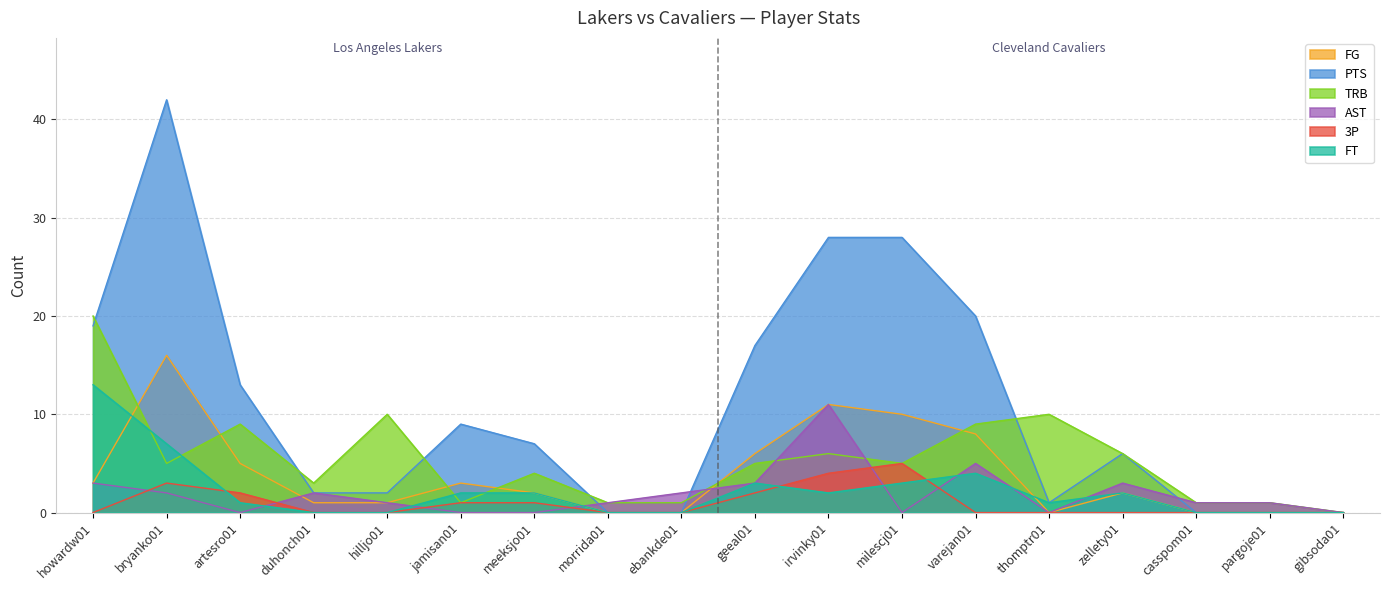

Reading left to right, transcribe all the data shown in this chart.

FG: howardw01=3	bryanko01=16	artesro01=5	duhonch01=1	hilljo01=1	jamisan01=3	meeksjo01=2	morrida01=0	ebankde01=0	geeal01=6	irvinky01=11	milescj01=10	varejan01=8	thomptr01=0	zellety01=2	casspom01=0	pargoje01=0	gibsoda01=0
PTS: howardw01=19	bryanko01=42	artesro01=13	duhonch01=2	hilljo01=2	jamisan01=9	meeksjo01=7	morrida01=0	ebankde01=0	geeal01=17	irvinky01=28	milescj01=28	varejan01=20	thomptr01=1	zellety01=6	casspom01=0	pargoje01=0	gibsoda01=0
TRB: howardw01=20	bryanko01=5	artesro01=9	duhonch01=3	hilljo01=10	jamisan01=1	meeksjo01=4	morrida01=1	ebankde01=1	geeal01=5	irvinky01=6	milescj01=5	varejan01=9	thomptr01=10	zellety01=6	casspom01=1	pargoje01=1	gibsoda01=0
AST: howardw01=3	bryanko01=2	artesro01=0	duhonch01=2	hilljo01=1	jamisan01=0	meeksjo01=0	morrida01=1	ebankde01=2	geeal01=3	irvinky01=11	milescj01=0	varejan01=5	thomptr01=0	zellety01=3	casspom01=1	pargoje01=1	gibsoda01=0
3P: howardw01=0	bryanko01=3	artesro01=2	duhonch01=0	hilljo01=0	jamisan01=1	meeksjo01=1	morrida01=0	ebankde01=0	geeal01=2	irvinky01=4	milescj01=5	varejan01=0	thomptr01=0	zellety01=0	casspom01=0	pargoje01=0	gibsoda01=0
FT: howardw01=13	bryanko01=7	artesro01=1	duhonch01=0	hilljo01=0	jamisan01=2	meeksjo01=2	morrida01=0	ebankde01=0	geeal01=3	irvinky01=2	milescj01=3	varejan01=4	thomptr01=1	zellety01=2	casspom01=0	pargoje01=0	gibsoda01=0